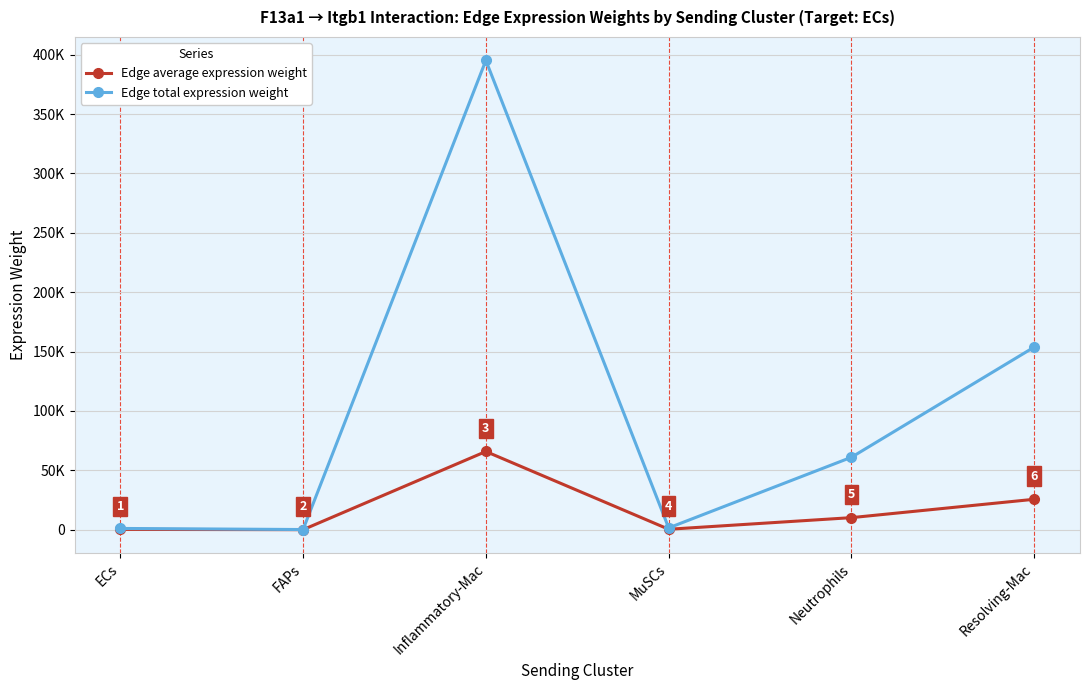

What position from the right is Resolving-Mac?

1